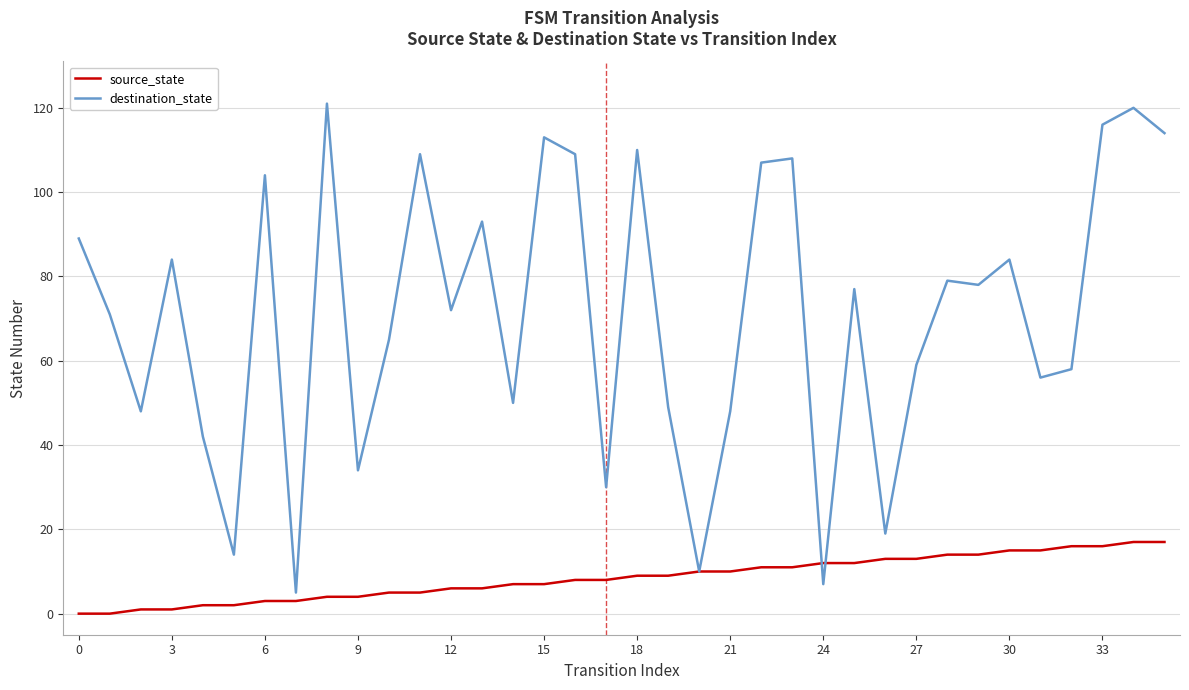

Which series ends up on top after the final intersection of source_state and destination_state?

destination_state